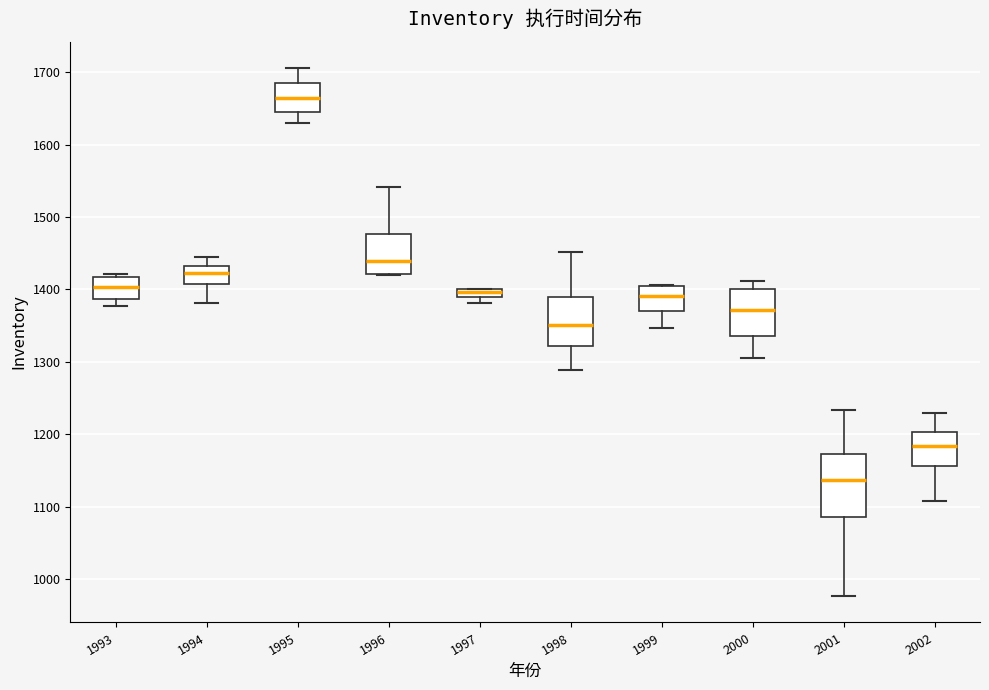

Where is the lower edge of the box at x = 1996 on the y-axis? The values are not printed on the chart, so give them approximately, as read against the axis.

1420